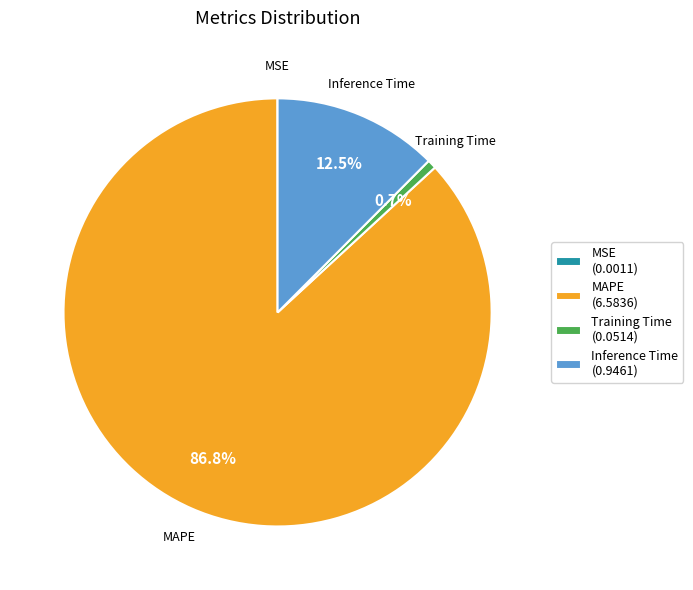

What is the largest slice in the pie chart?

MAPE